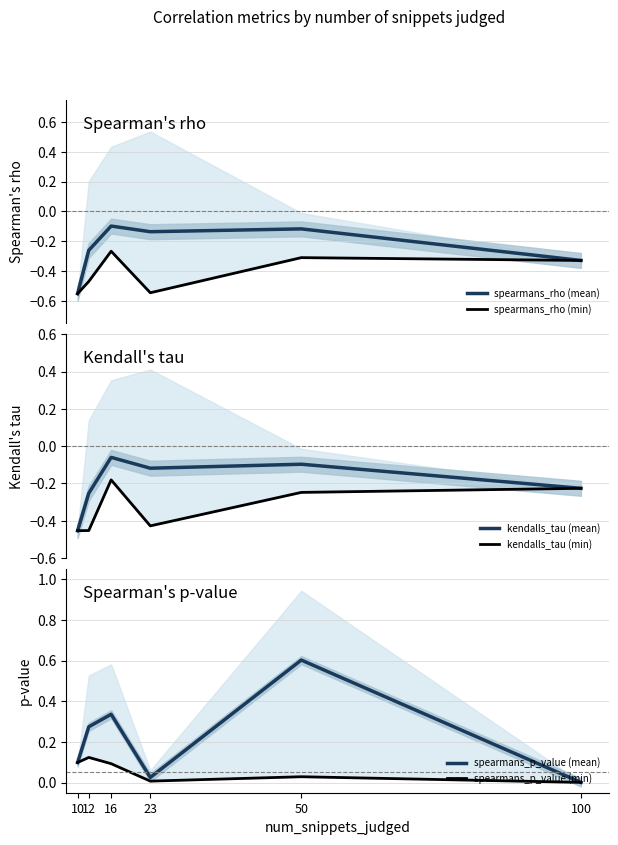

Which series has the largest range (max minus min)?

spearmans_p_value (mean)